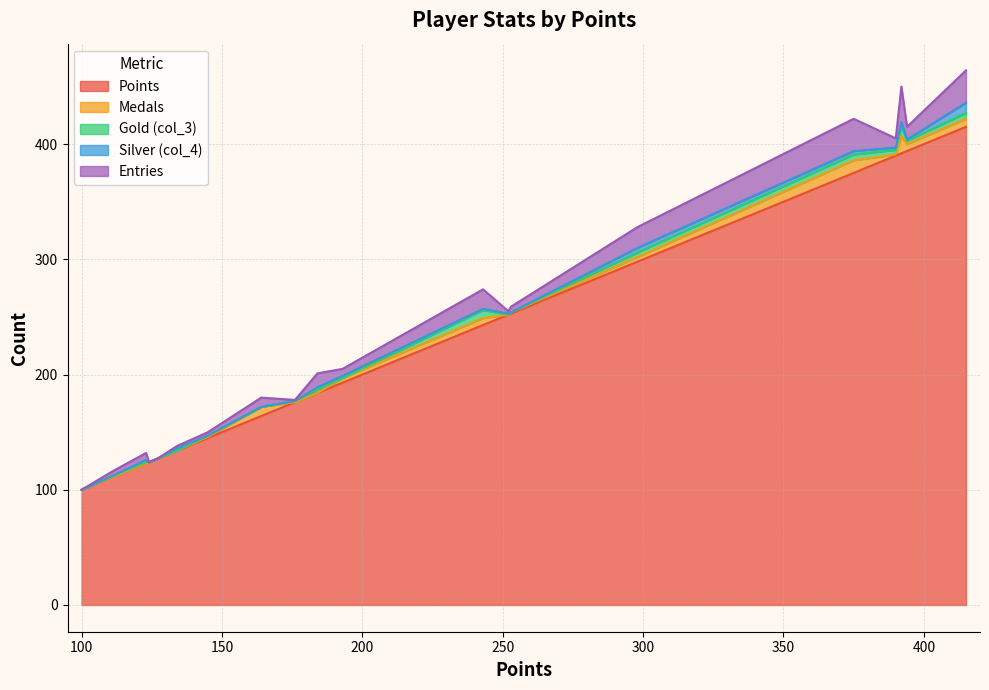

What is the difference between the maximum and minimum values in the Medals series?

15